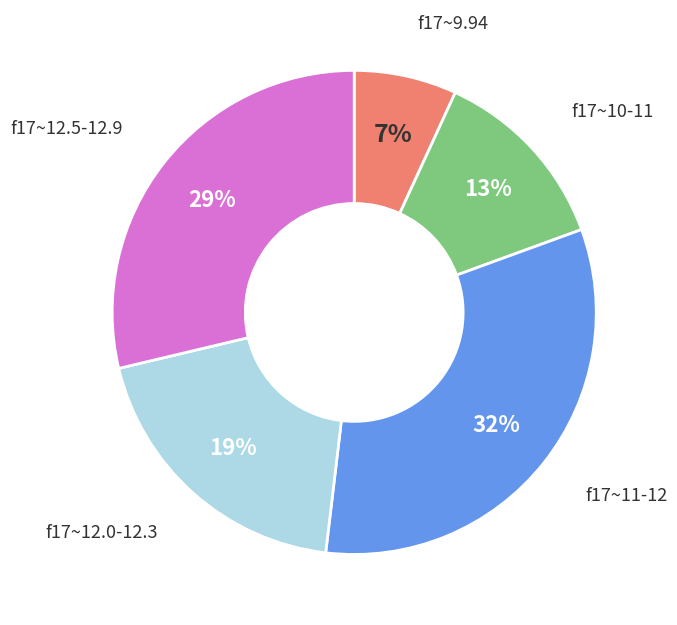

Does any single category account for the majority?

No